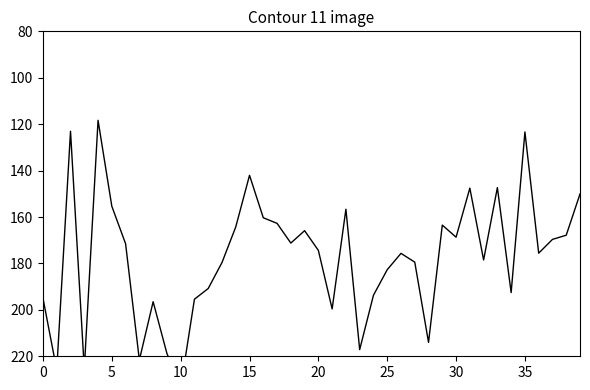

Reading left to right, what are all the values shown in this chart?

195.0	225.9	123.0	225.6	118.3	155.4	171.5	221.6	196.5	218.8	233.5	195.4	190.8	179.6	164.3	142.0	160.3	162.7	171.2	165.9	174.4	199.6	156.6	217.1	193.7	182.7	175.7	179.4	214.0	163.5	168.7	147.6	178.5	147.3	192.6	123.4	175.6	169.6	167.8	150.1